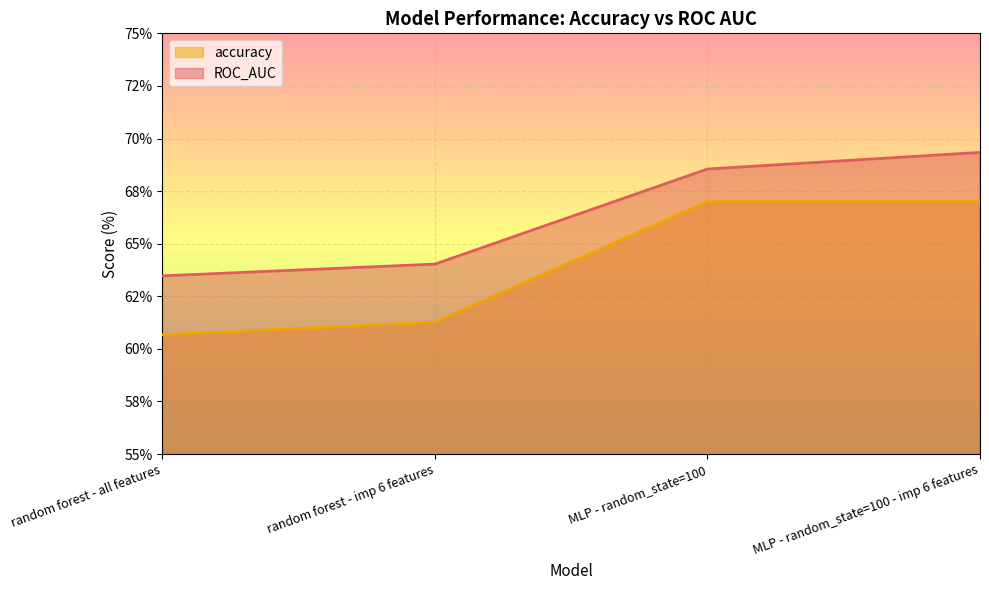

True or false: ROC_AUC and accuracy intersect in this chart.

False